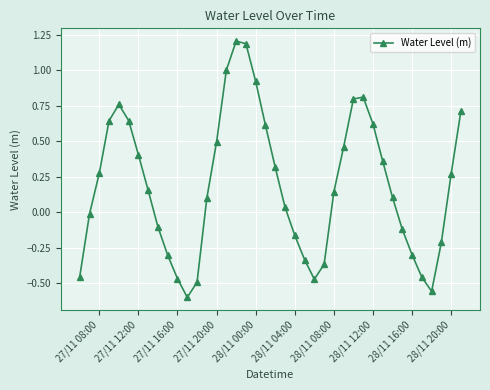

What is the difference between the second highest and second lowest values?

1.7